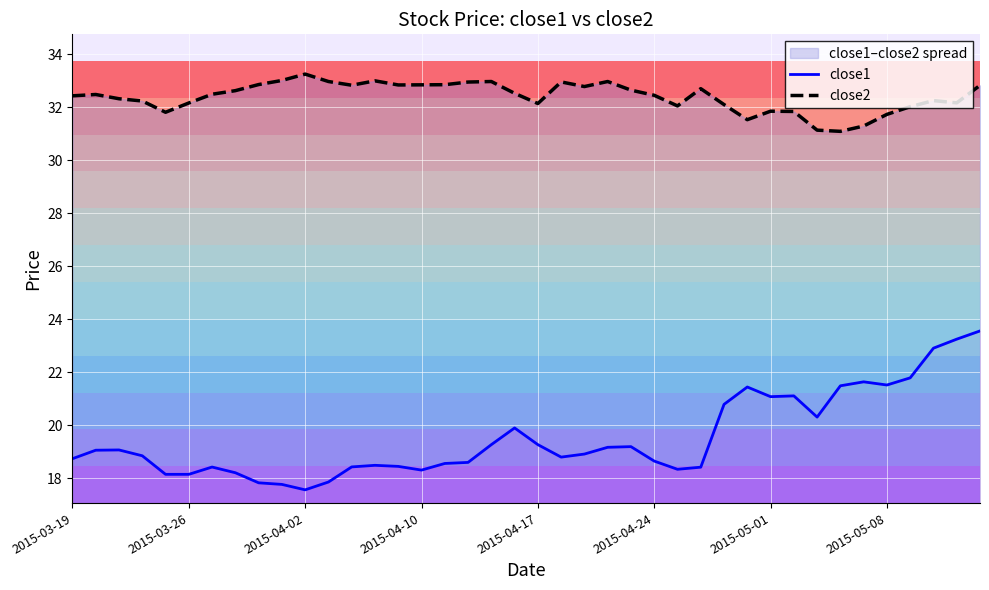

What are all the series names shown in the legend?

close1, close2